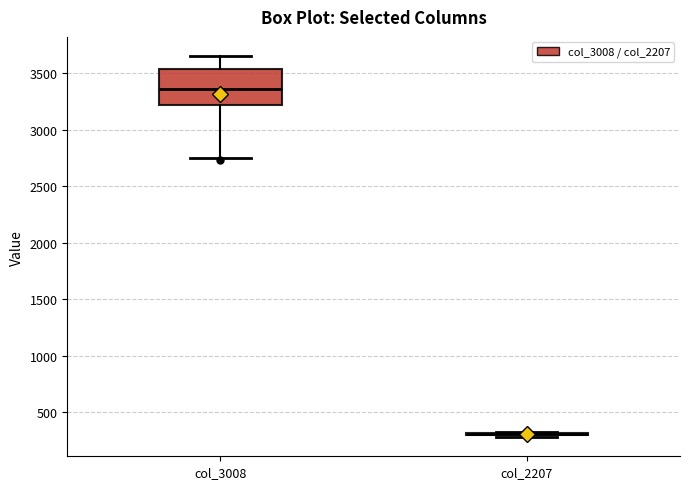

Where is the lower edge of the box for col_3008 on the y-axis? The values are not printed on the chart, so give them approximately, as read against the axis.

3200